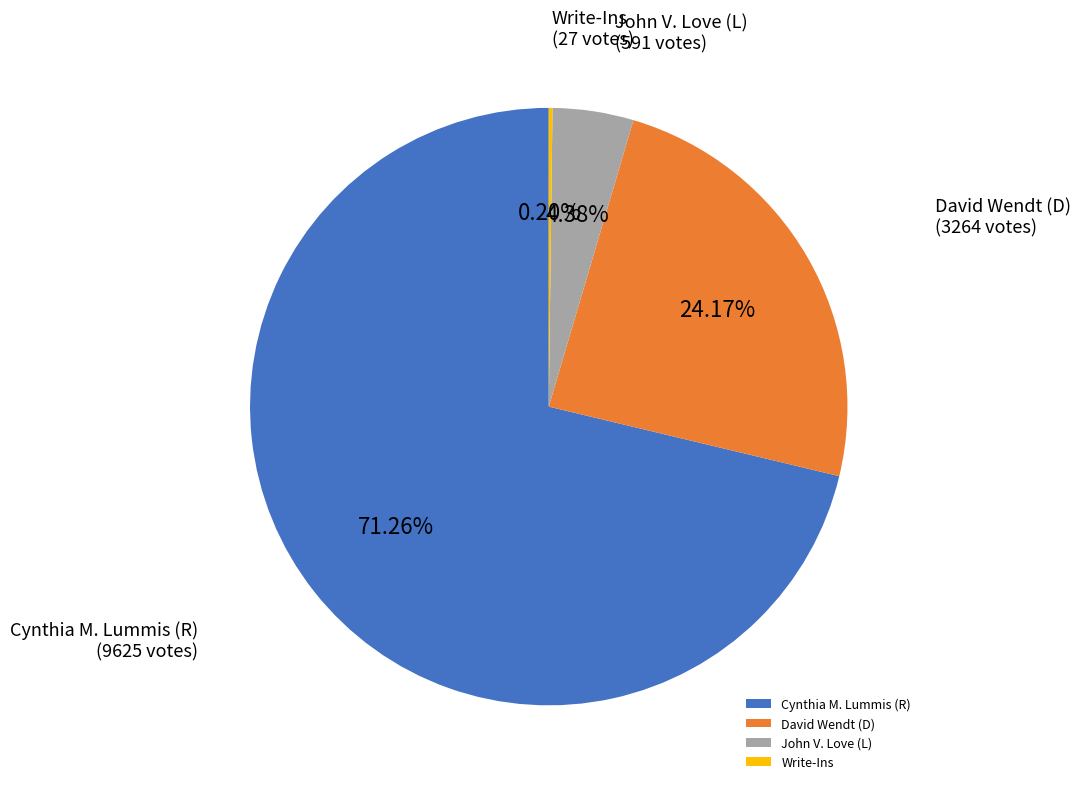

Is there any slice that represents more than half of the pie?

Yes